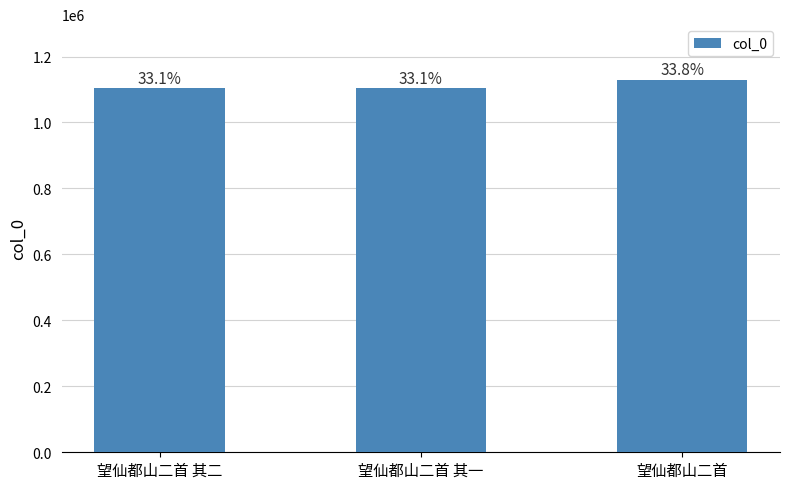

Which label corresponds to the smallest value in the chart?

望仙都山二首 其一